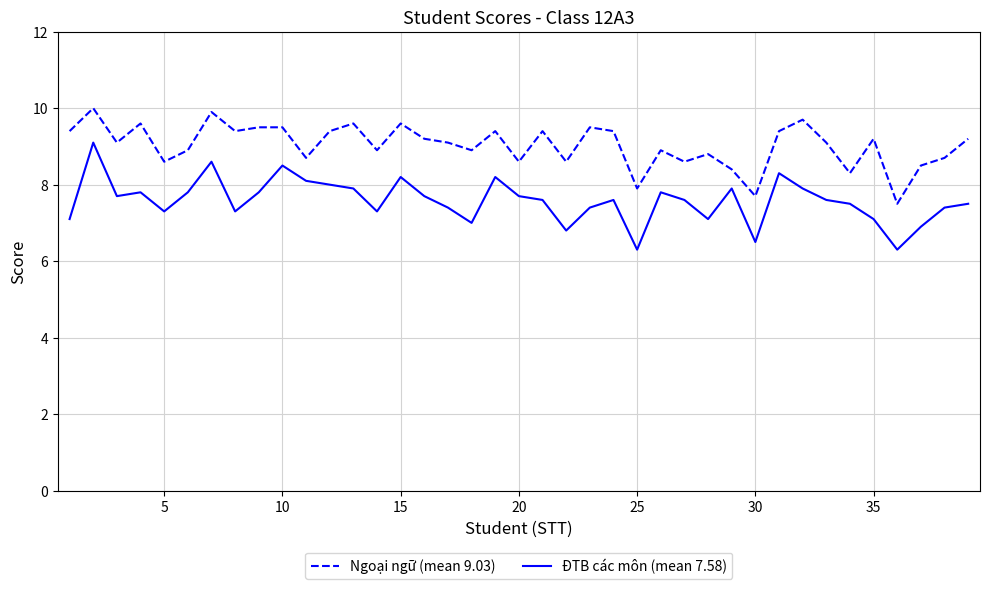

Which series has the largest total across all categories?

Ngoại ngữ (mean 9.03)